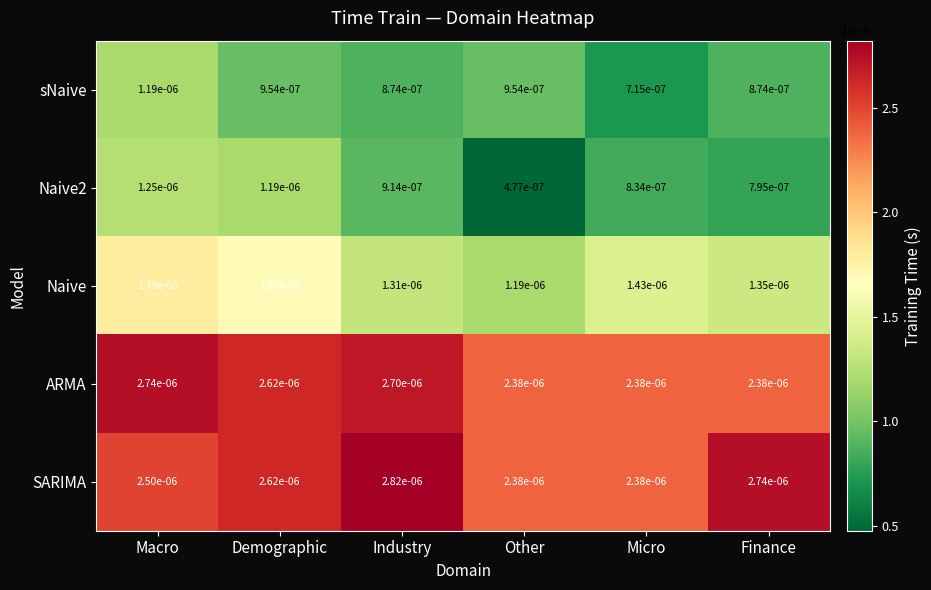

Which series changed the most between Industry and Other?

SARIMA